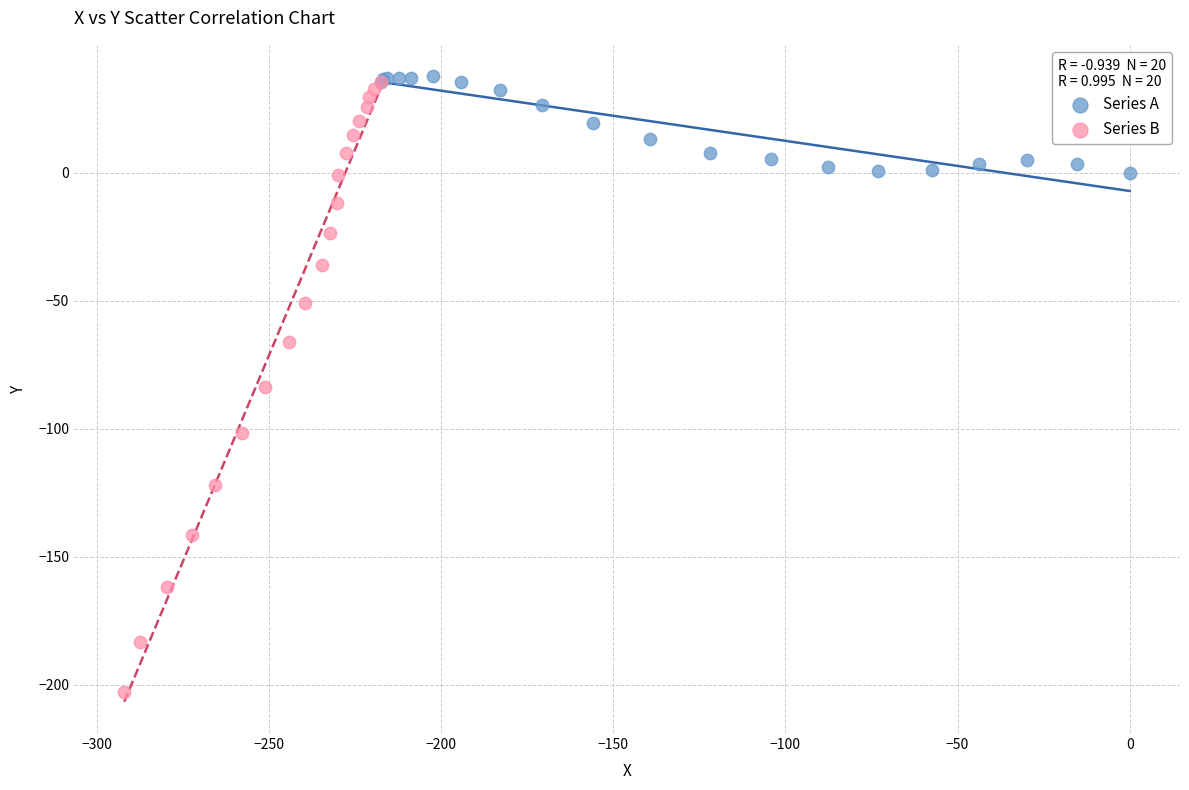

Which series has the widest spread of Y values?

Series B